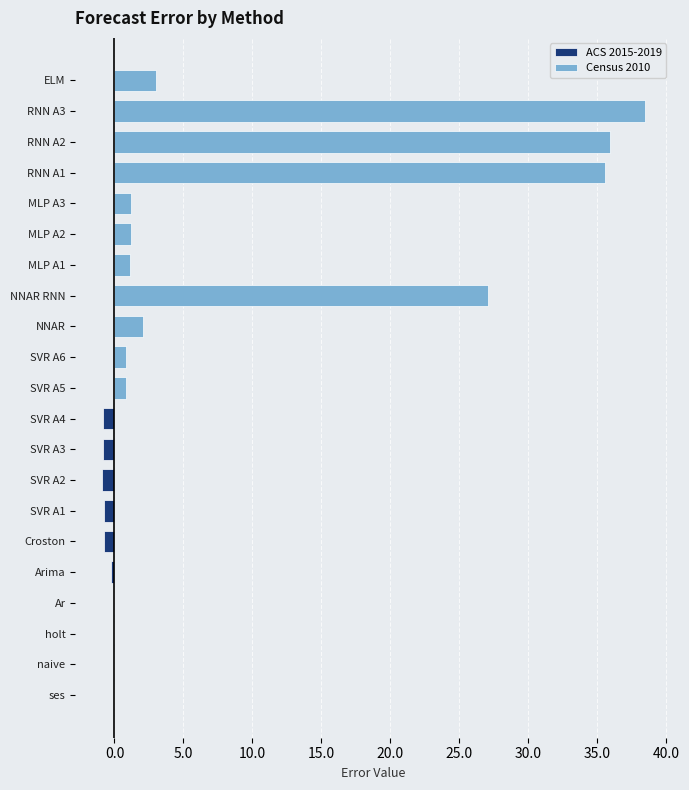

What is the value of the 12th bar from the left?

0.8